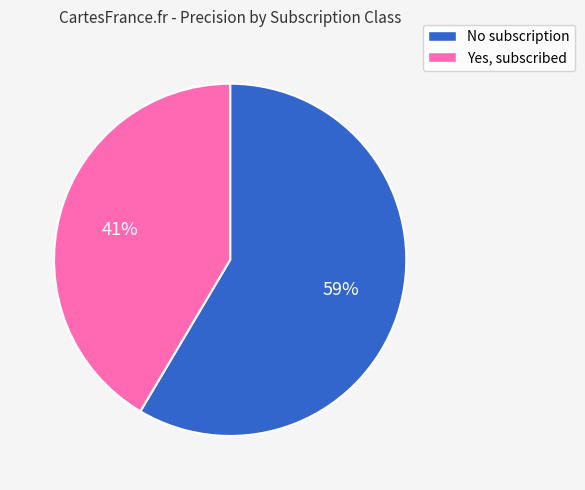

Is there a majority slice in this chart?

Yes